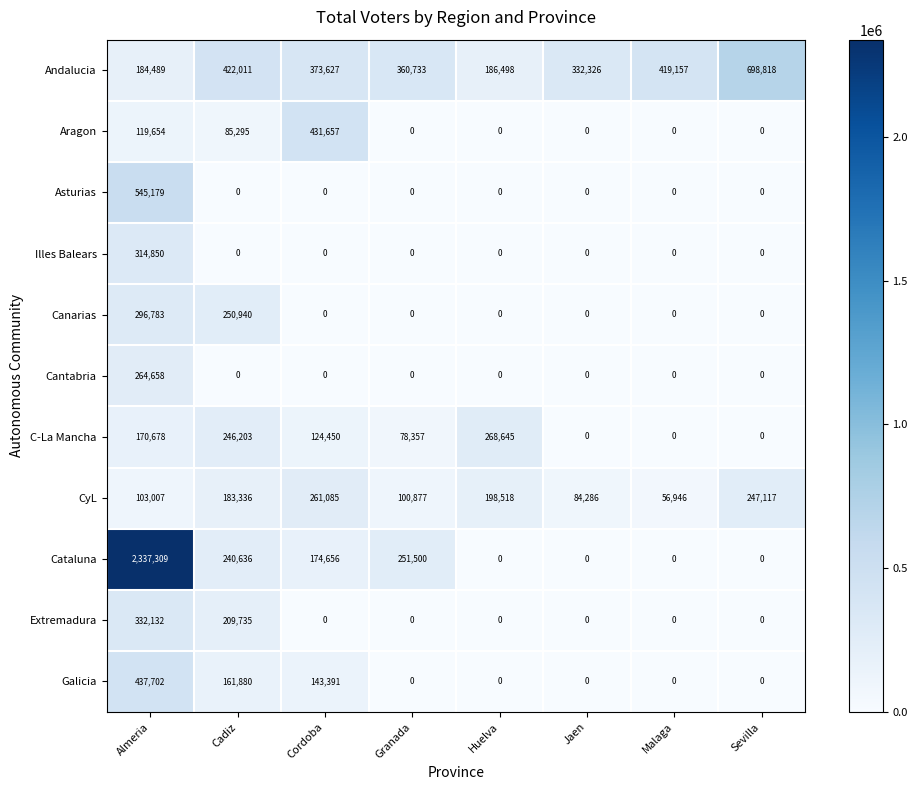

Is it true that Galicia equals 0 at Jaen?

True